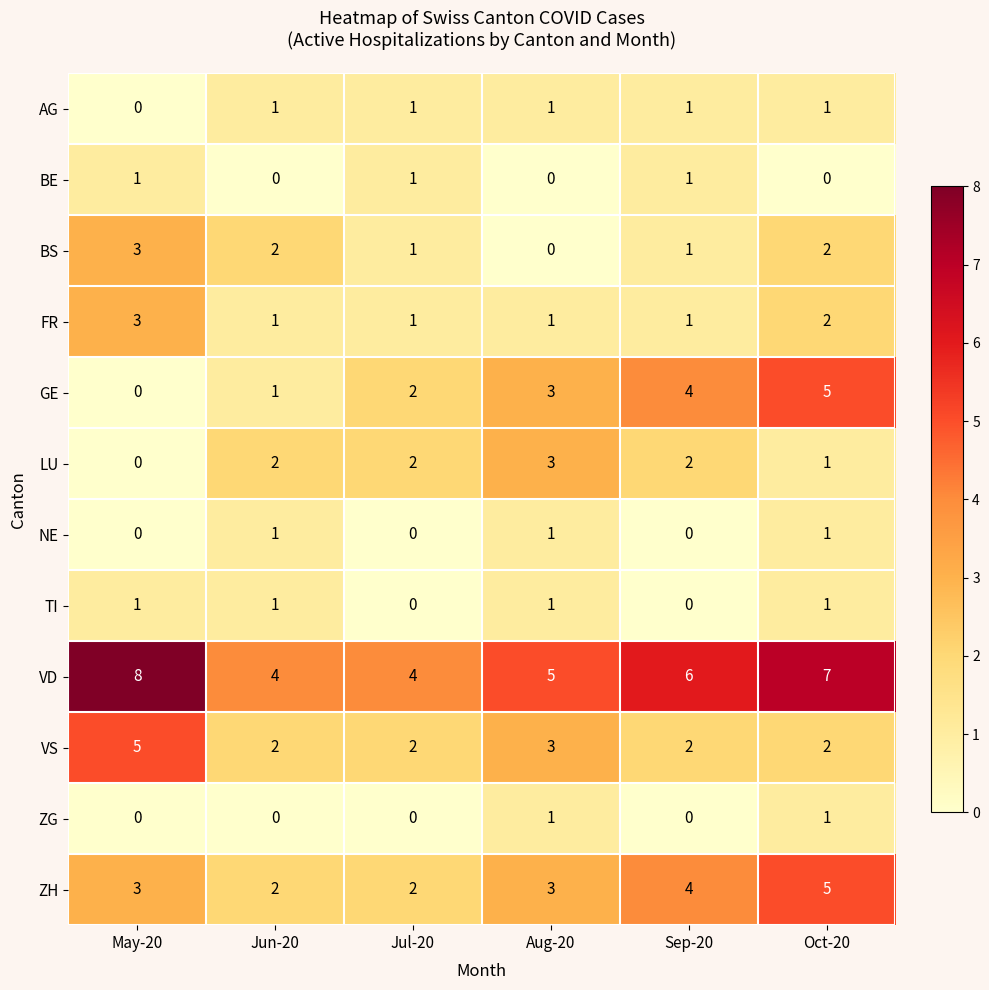

Which category has the highest value across all series?

May-20